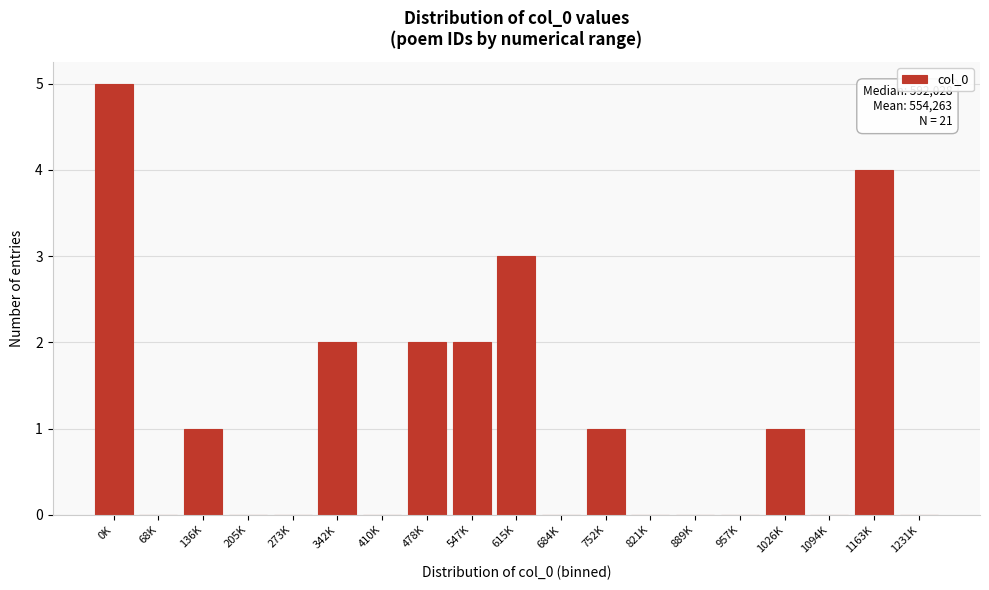

Reading right to left, list all the values displayed in this chart.

1231K=0	1163K=4	1094K=0	1026K=1	957K=0	889K=0	821K=0	752K=1	684K=0	615K=3	547K=2	478K=2	410K=0	342K=2	273K=0	205K=0	136K=1	68K=0	0K=5